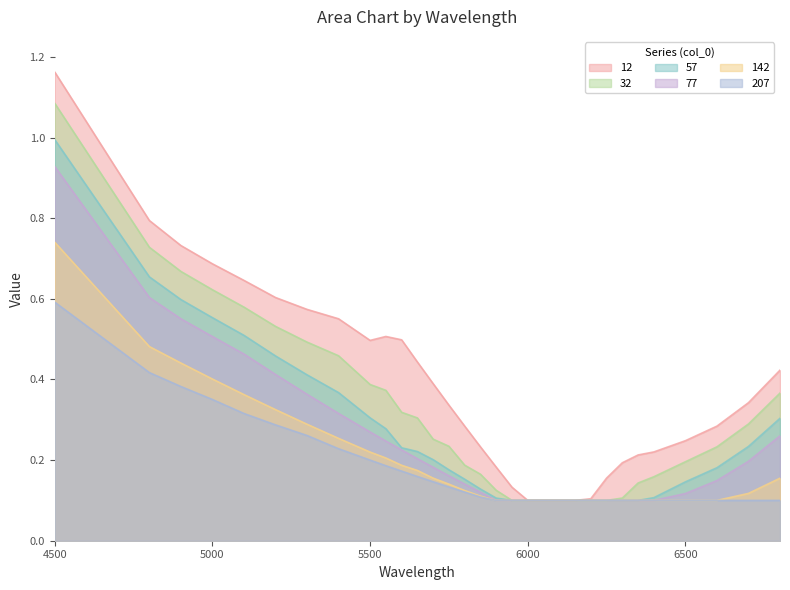

Reading left to right, transcribe all the data shown in this chart.

12: 1.2	0.8	0.7	0.7	0.6	0.6	0.6	0.6	0.5	0.5	0.5	0.4	0.4	0.3	0.3	0.2	0.2	0.1	0.1	0.1	0.1	0.1	0.1	0.2	0.2	0.2	0.2	0.2	0.3	0.3	0.4
32: 1.1	0.7	0.7	0.6	0.6	0.5	0.5	0.5	0.4	0.4	0.3	0.3	0.3	0.2	0.2	0.2	0.1	0.1	0.1	0.1	0.1	0.1	0.1	0.1	0.1	0.1	0.2	0.2	0.2	0.3	0.4
57: 1.0	0.7	0.6	0.6	0.5	0.5	0.4	0.4	0.3	0.3	0.2	0.2	0.2	0.2	0.2	0.1	0.1	0.1	0.1	0.1	0.1	0.1	0.1	0.1	0.1	0.1	0.1	0.1	0.2	0.2	0.3
77: 0.9	0.6	0.6	0.5	0.5	0.4	0.4	0.3	0.3	0.2	0.2	0.2	0.2	0.2	0.1	0.1	0.1	0.1	0.1	0.1	0.1	0.1	0.1	0.1	0.1	0.1	0.1	0.1	0.1	0.2	0.3
142: 0.7	0.5	0.4	0.4	0.4	0.3	0.3	0.3	0.2	0.2	0.2	0.2	0.2	0.1	0.1	0.1	0.1	0.1	0.1	0.1	0.1	0.1	0.1	0.1	0.1	0.1	0.1	0.1	0.1	0.1	0.2
207: 0.6	0.4	0.4	0.4	0.3	0.3	0.3	0.2	0.2	0.2	0.2	0.2	0.1	0.1	0.1	0.1	0.1	0.1	0.1	0.1	0.1	0.1	0.1	0.1	0.1	0.1	0.1	0.1	0.1	0.1	0.1